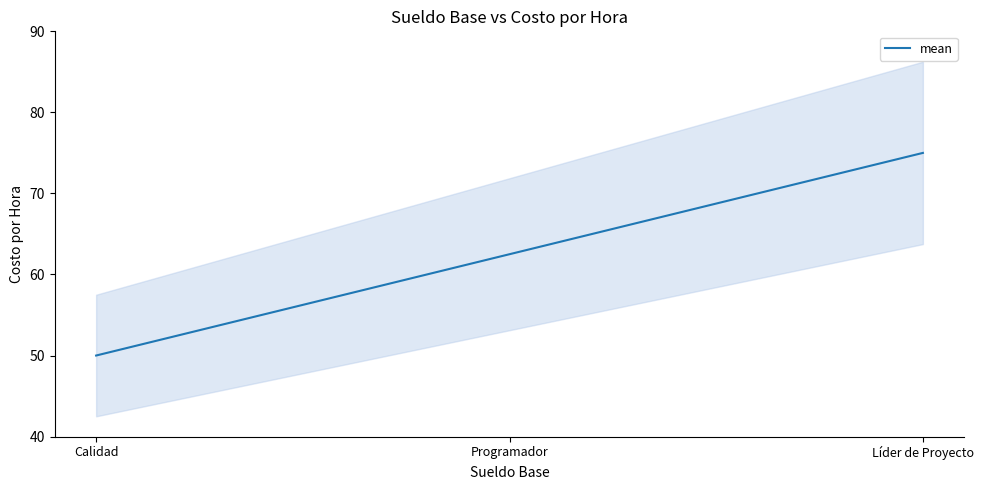

What is the average value?

62.5